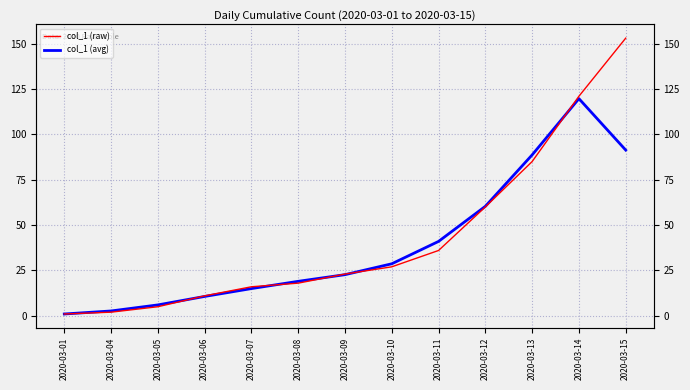

Is this an area chart (filled region under the line)?

No